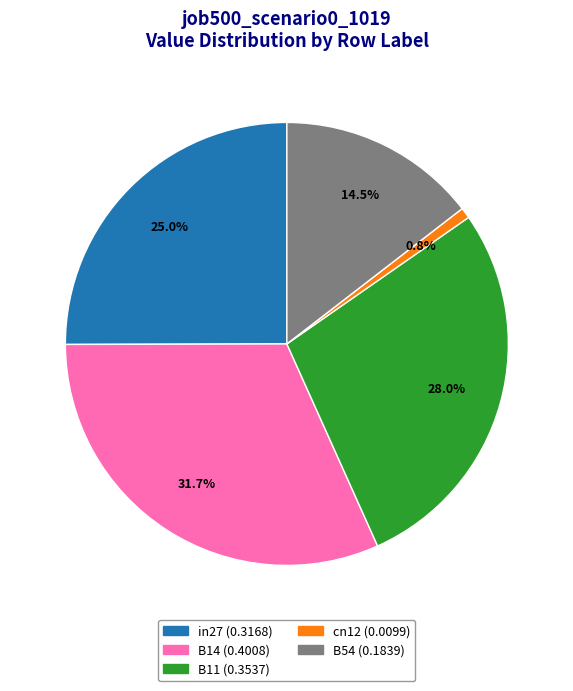

To the nearest percent, what percentage of the pie is B11?

28%